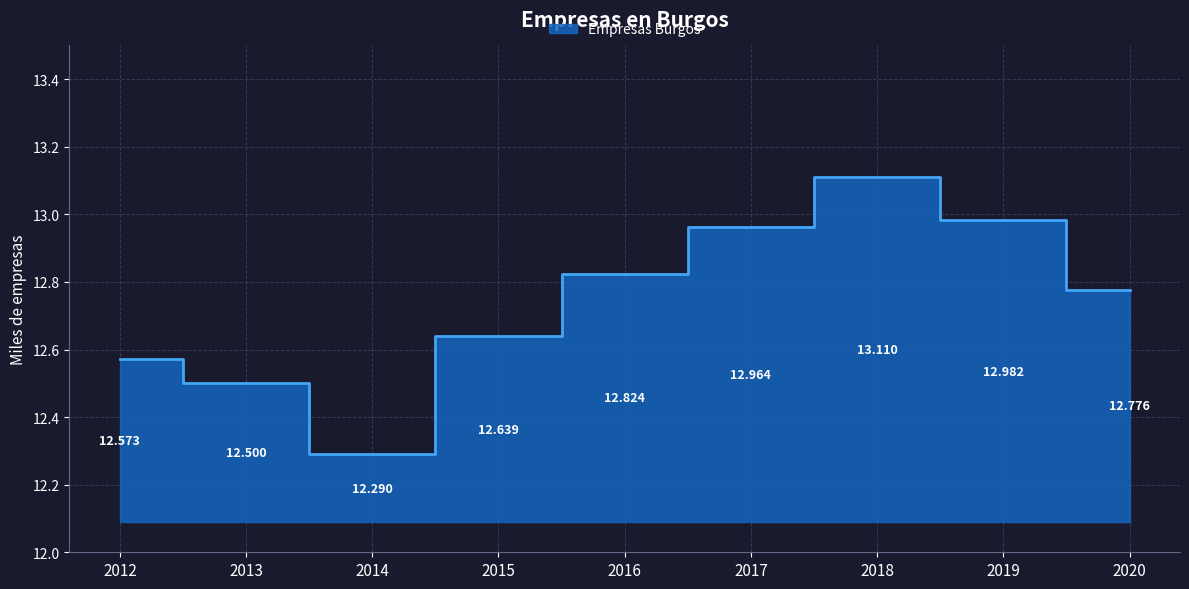

Reading right to left, what are all the values shown in this chart?

12.8	13.0	13.1	13.0	12.8	12.6	12.3	12.5	12.6